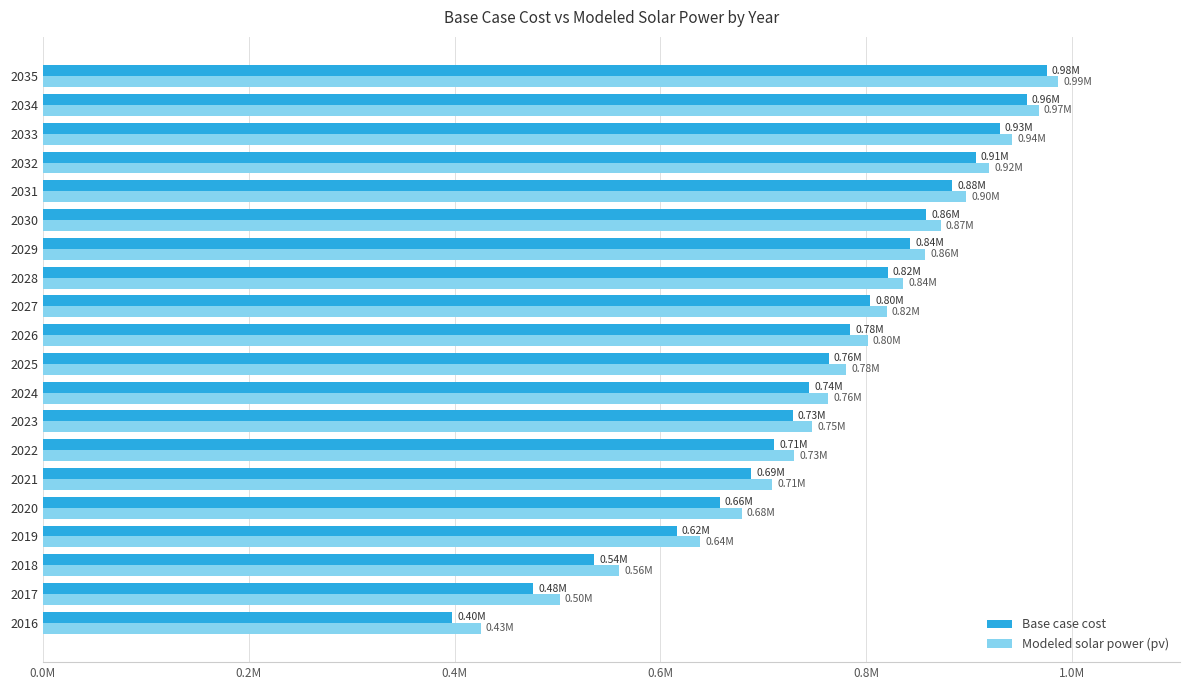

What are all the series names shown in the legend?

Base case cost, Modeled solar power (pv)